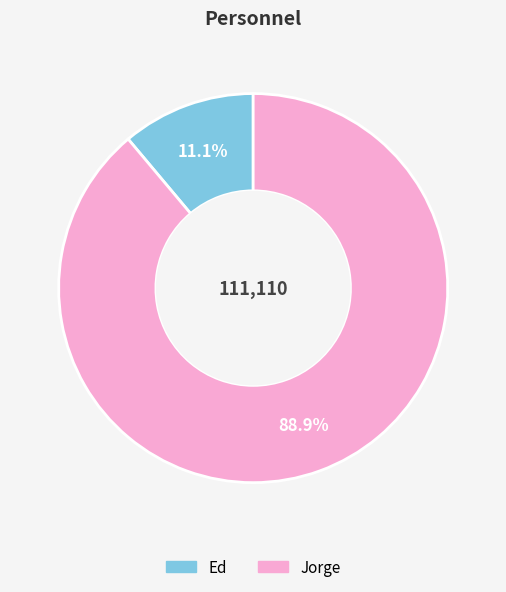

To the nearest percent, what portion does Ed represent?

11%